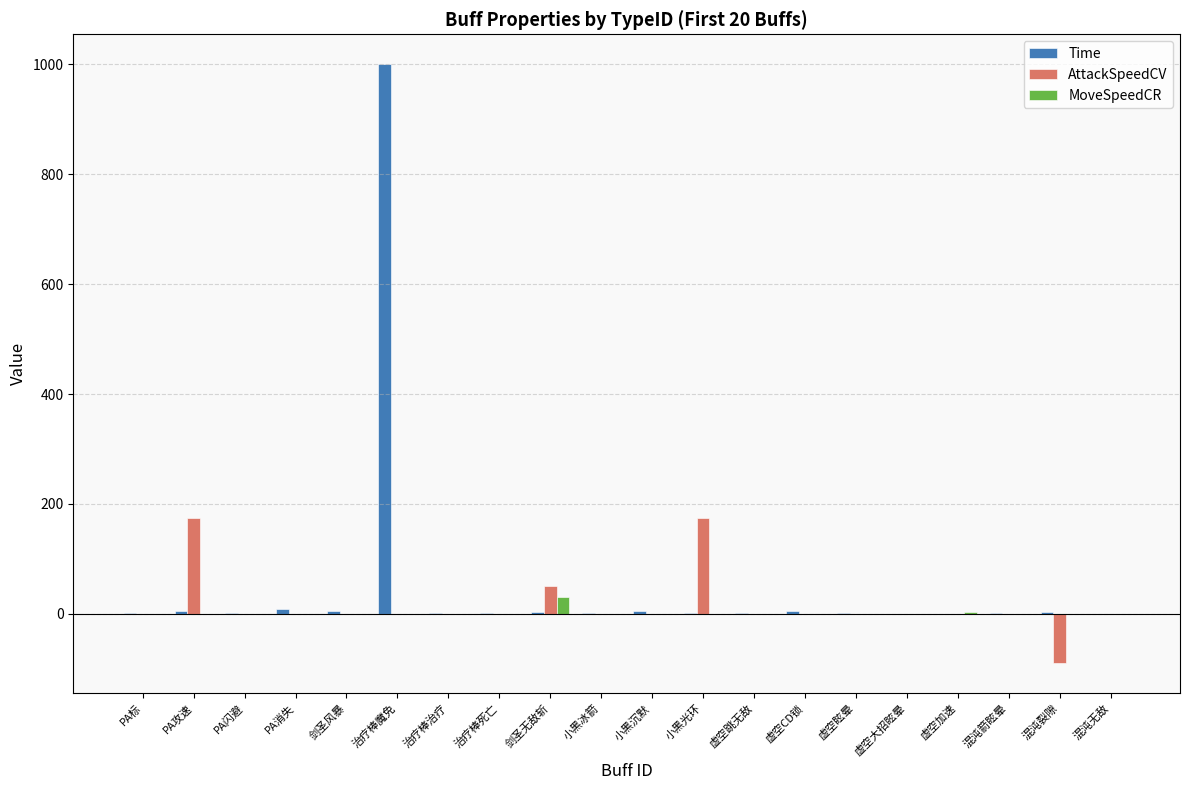

Which series has the largest total across all categories?

Time